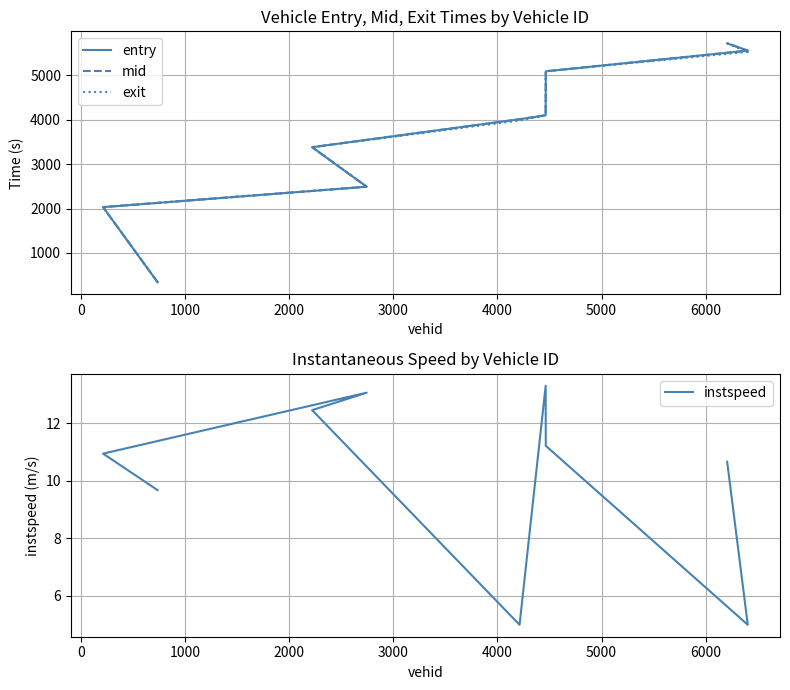

What is the difference between the highest and lowest values at 1000?

2480.2